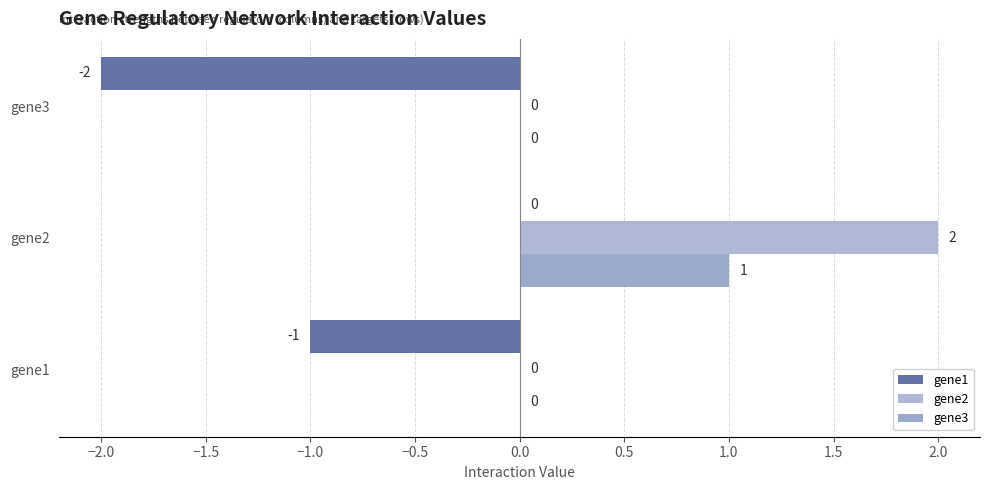

What is the maximum value for gene2?

2